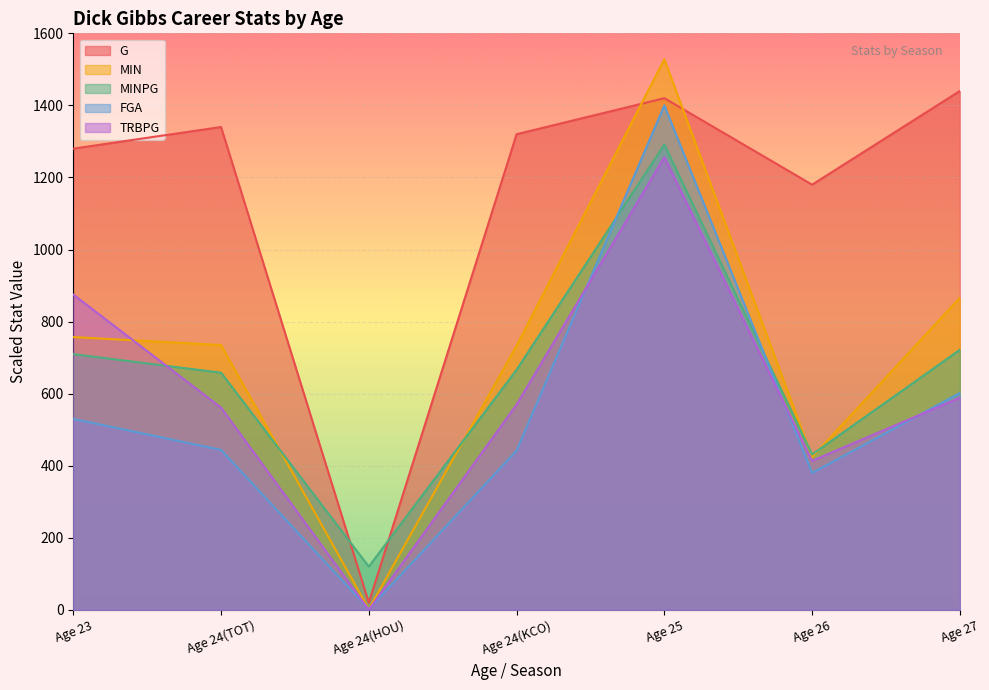

What is the difference between the maximum and minimum values in the MIN series?

1526.0